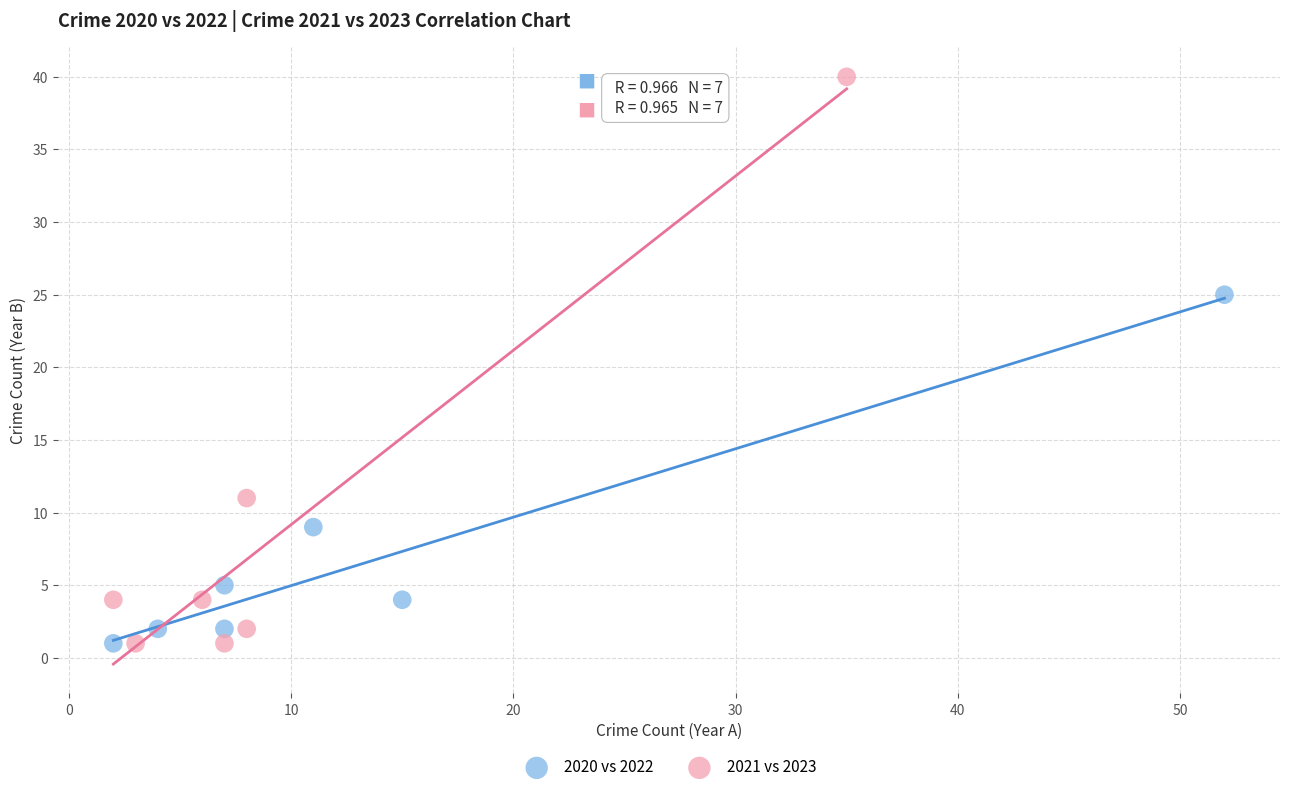

Which series reaches the maximum Y coordinate?

2021 vs 2023